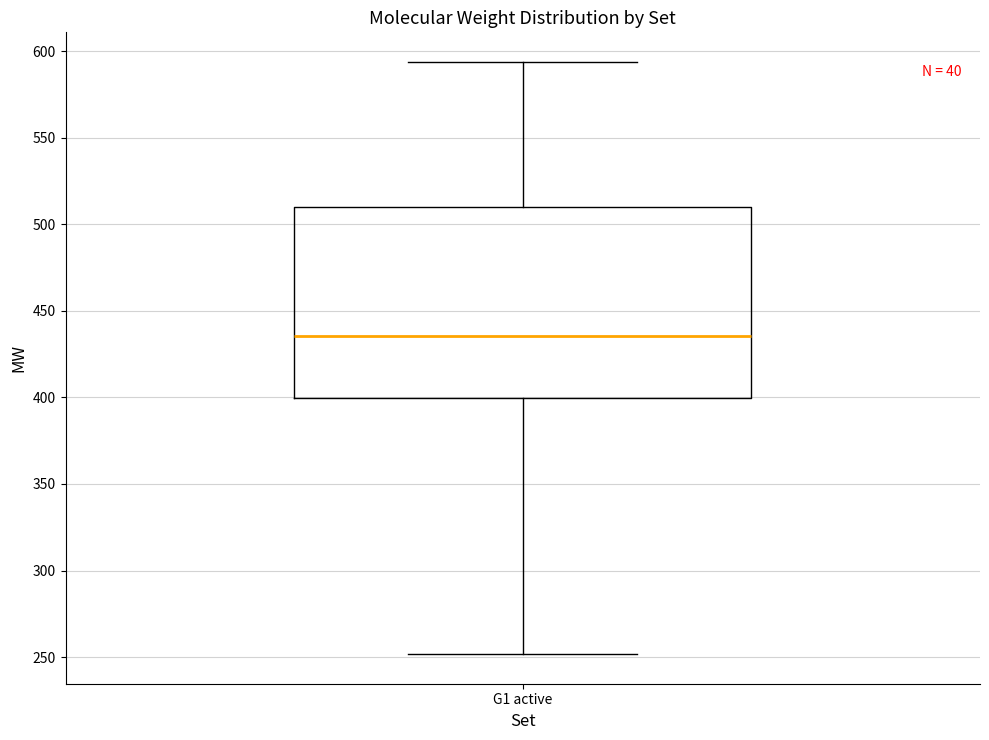

Where does the median line of the box for G1 active sit on the y-axis? The values are not printed on the chart, so give them approximately, as read against the axis.

435